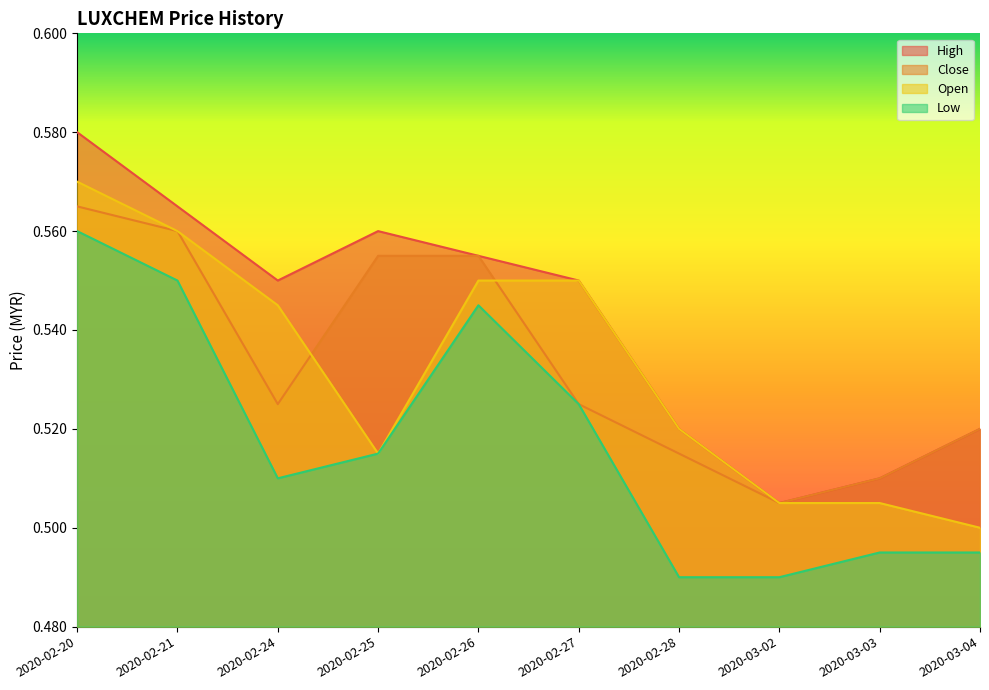

At which category is the sum across all series the highest?

2020-02-20